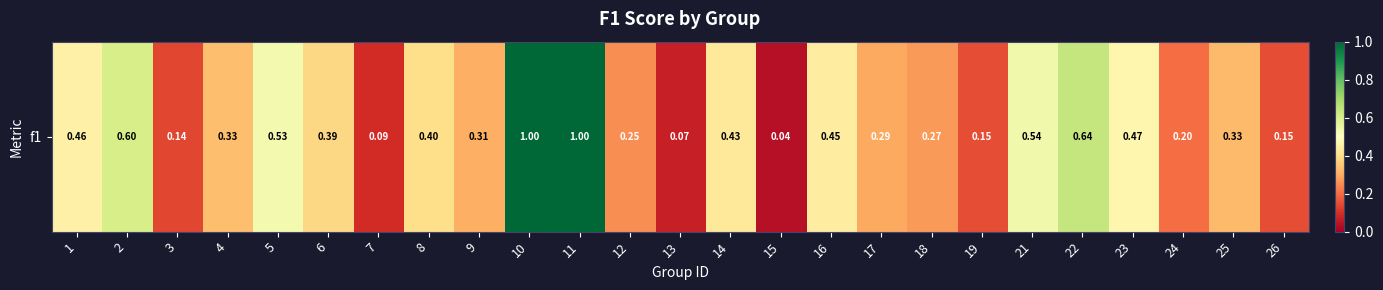

Reading left to right, list all the values displayed in this chart.

0.5	0.6	0.1	0.3	0.5	0.4	0.1	0.4	0.3	1.0	1.0	0.2	0.1	0.4	0.0	0.4	0.3	0.3	0.2	0.5	0.6	0.5	0.2	0.3	0.1